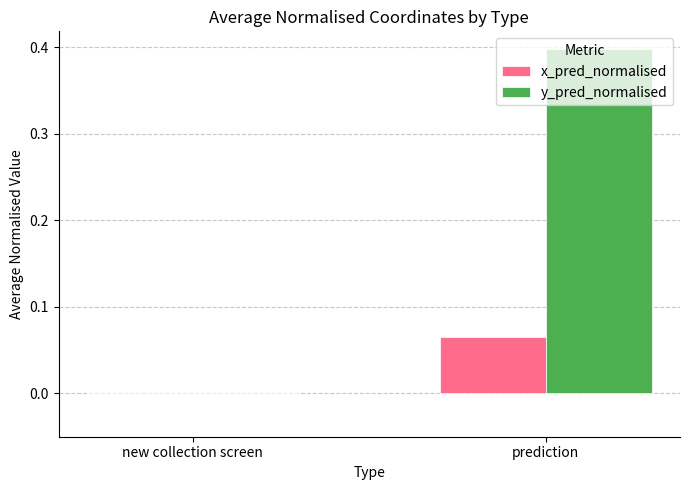

Which series has the largest total across all categories?

y_pred_normalised